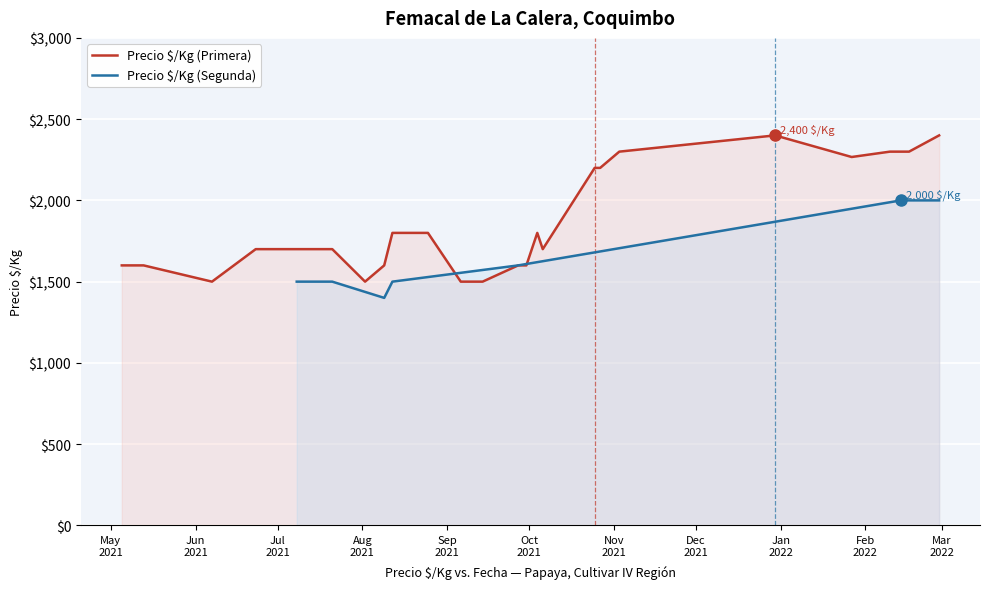

Which has a higher value, 6 or 29?

29